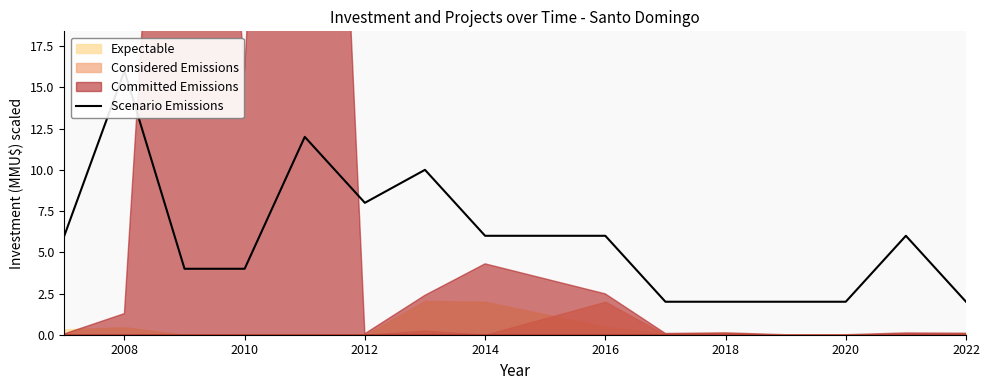

Where is the first local maximum?

2008